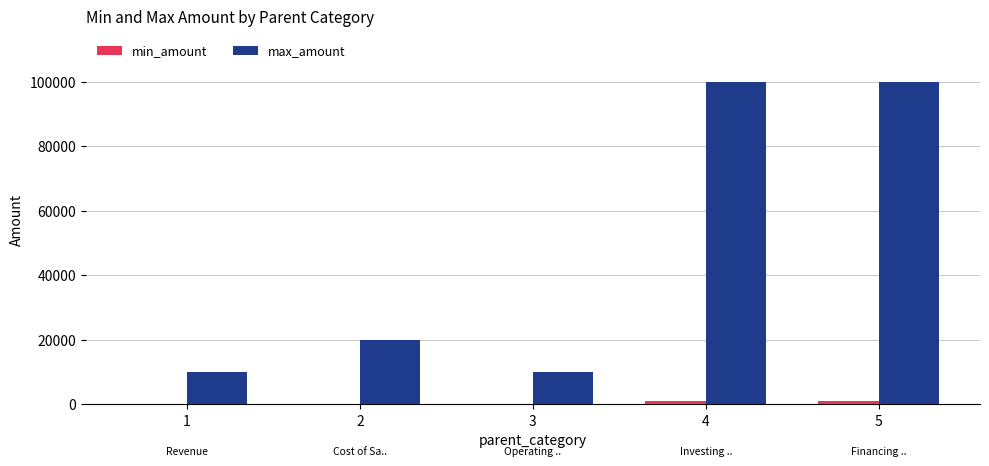

Which series has the largest total across all categories?

max_amount